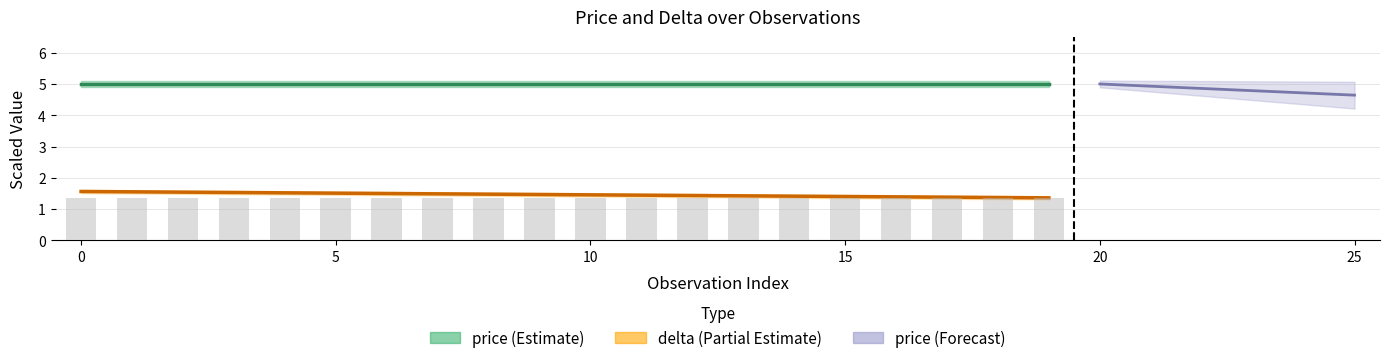

What is the value of the price (Estimate) bar at the 19th from the left?

5.0